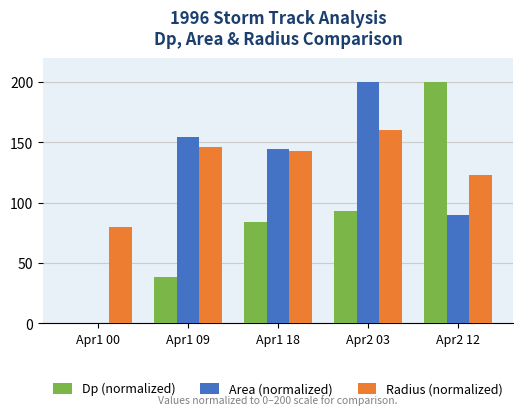

What is the total value across all series at Apr1 18?

371.4